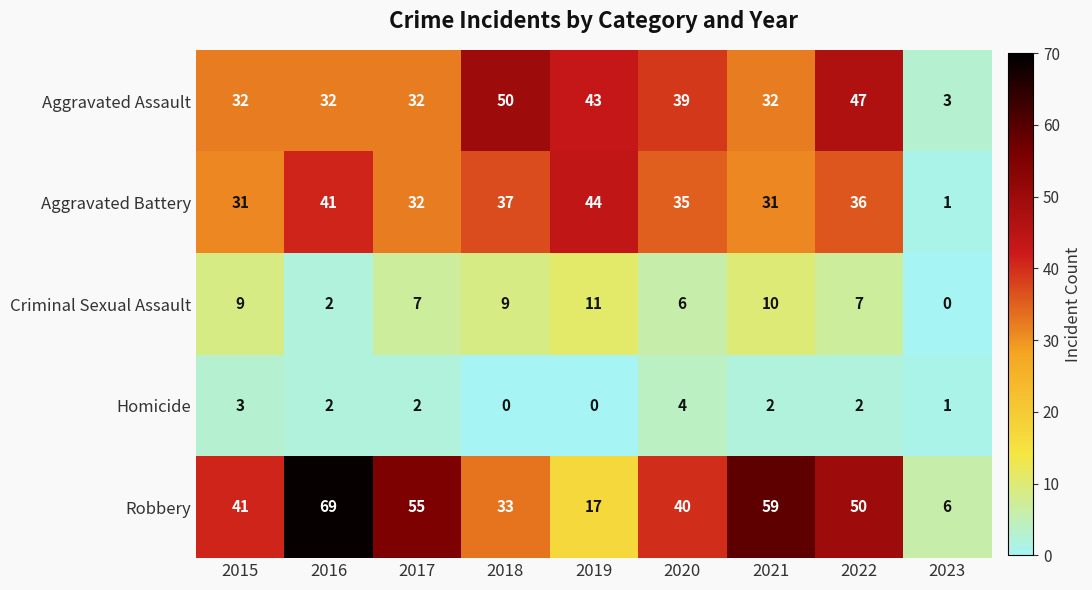

What value does the Aggravated Battery series have at 2019?

44